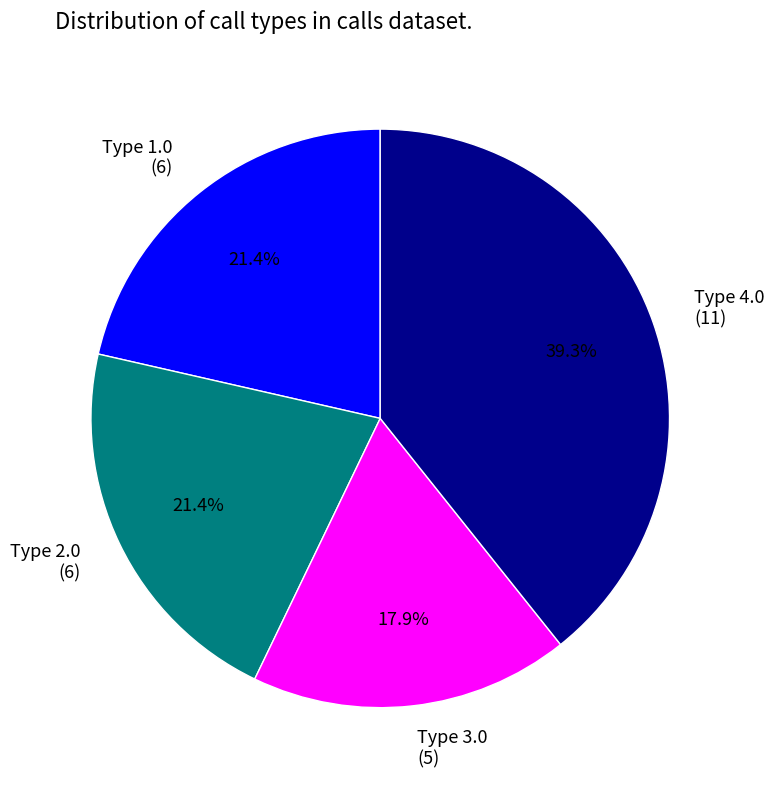

Is the sum of Type 3.0 (5) and Type 2.0 (6) greater than half?

No